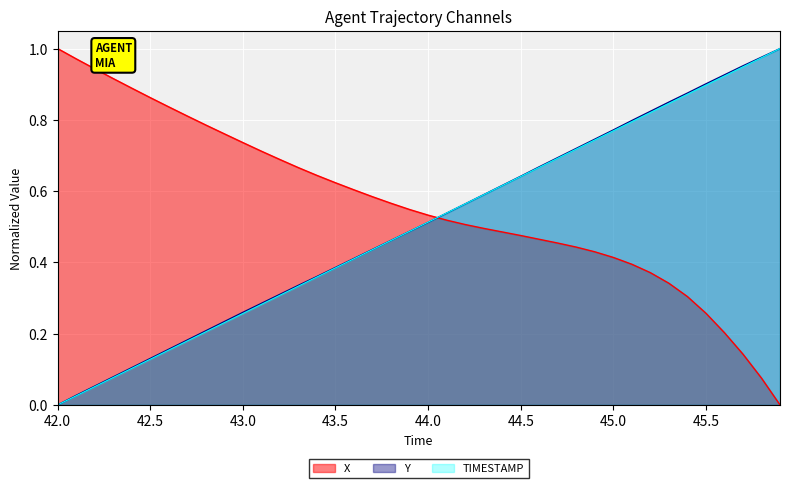

What is the difference between the second highest and minimum values in the Y series?

1.0